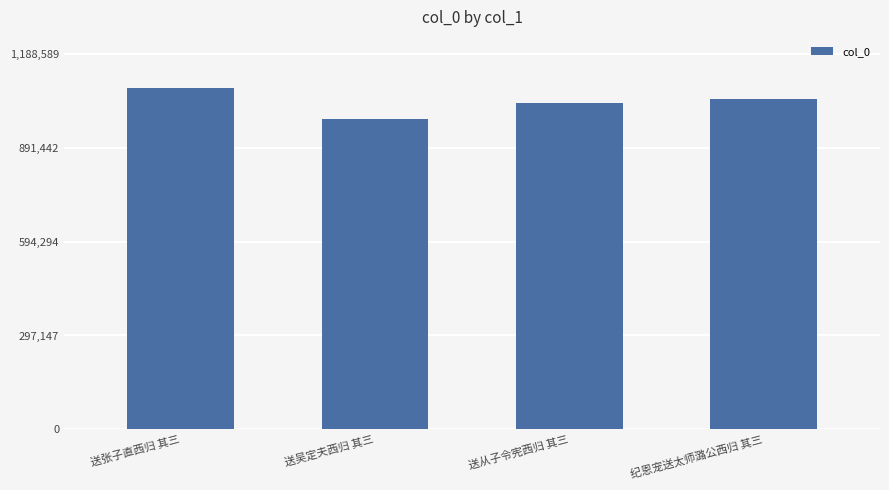

How many bars are there in total?

4